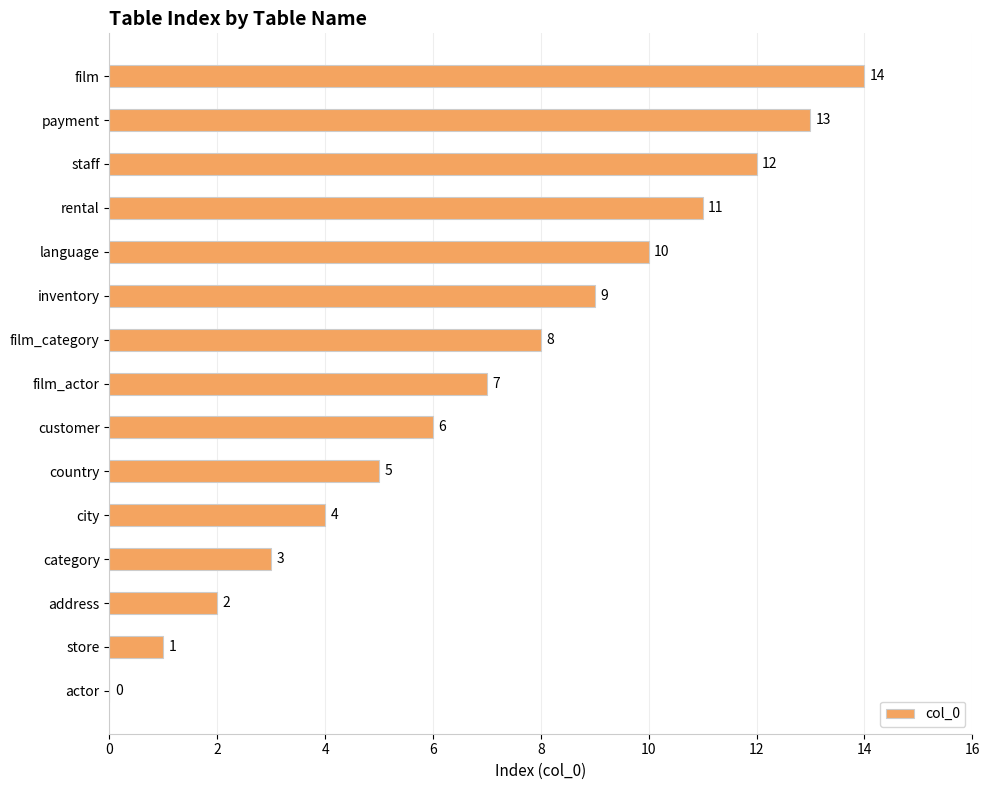

What is the greatest value displayed?

14